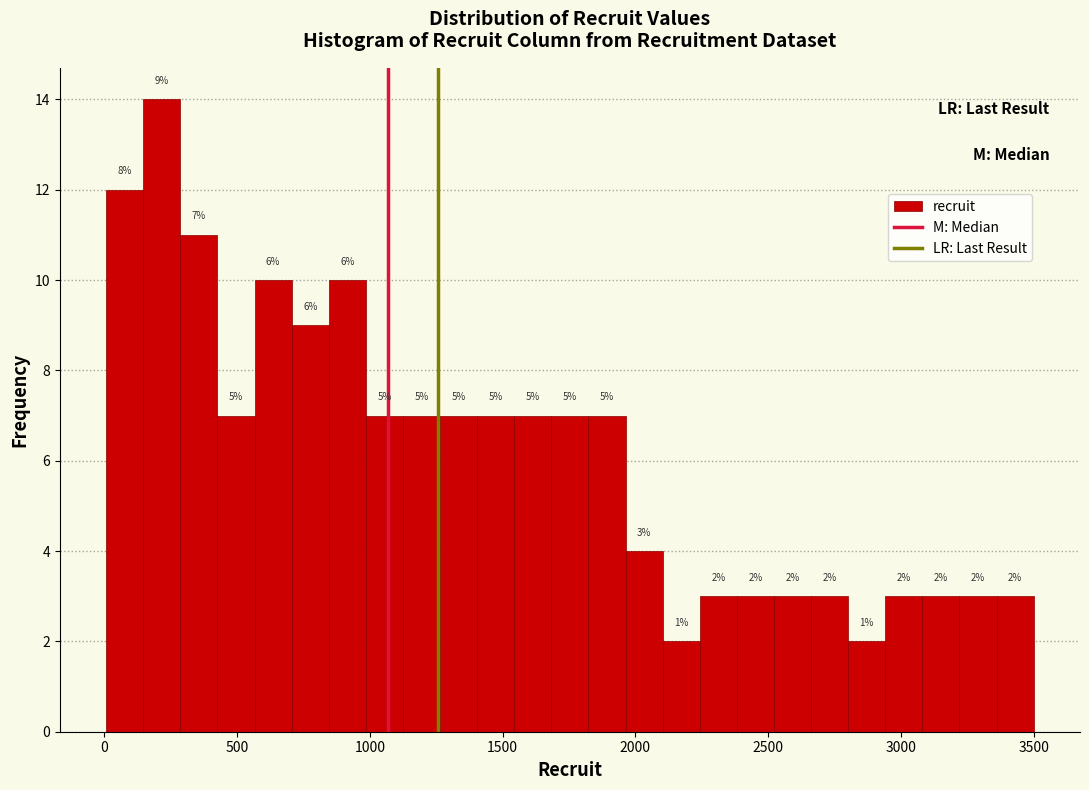

Read against the x-axis, roughly where is the centre of the tallest bar?

200